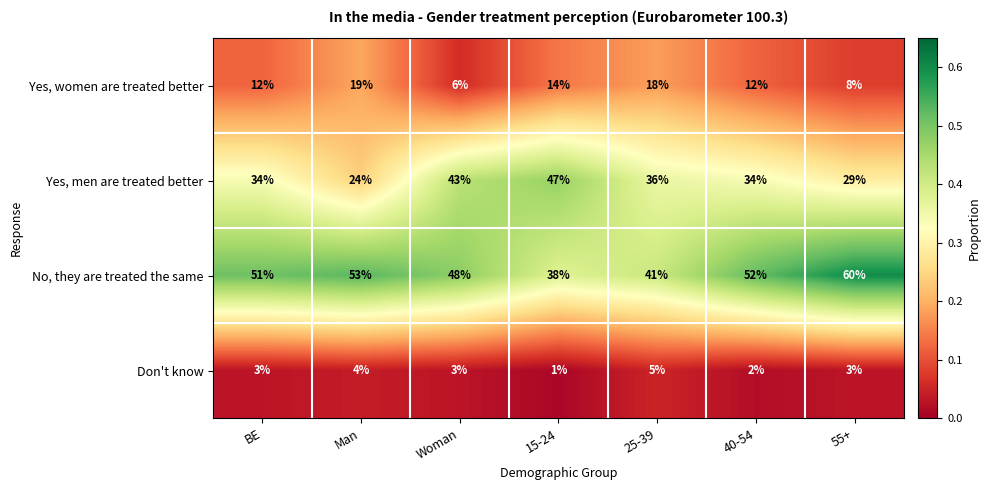

What is the average value of the Don't know series?

3